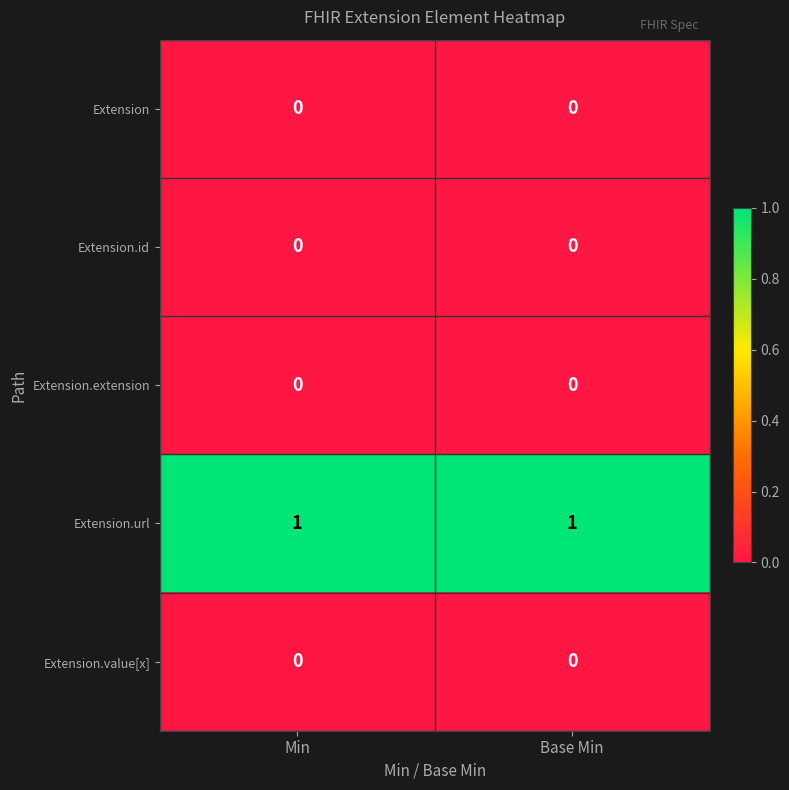

The Extension series shows 0 at Min. True or false?

True